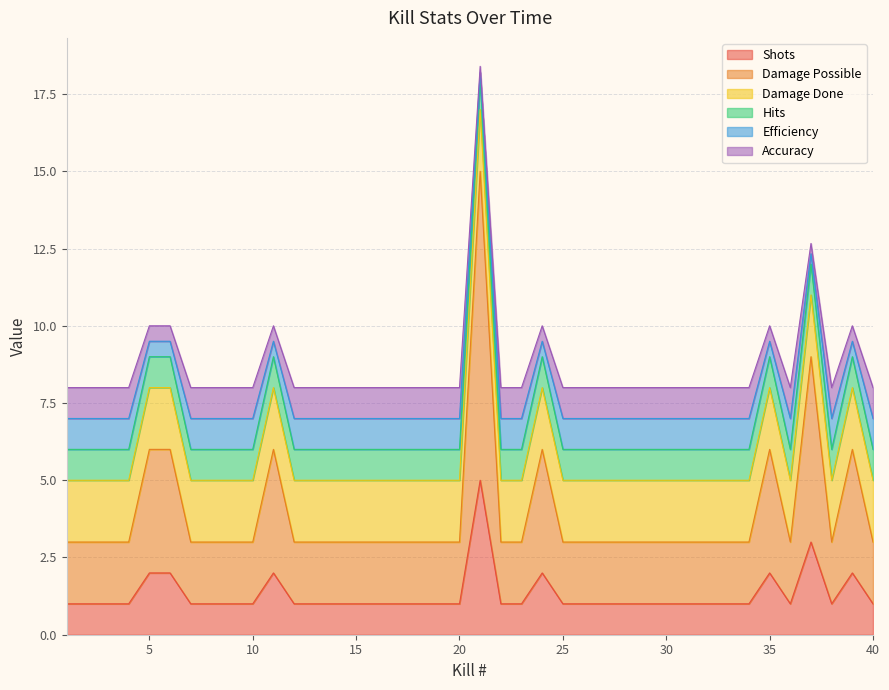

Rank the series at 32 from lowest to highest value.

Shots, Hits, Efficiency, Accuracy, Damage Done, Damage Possible